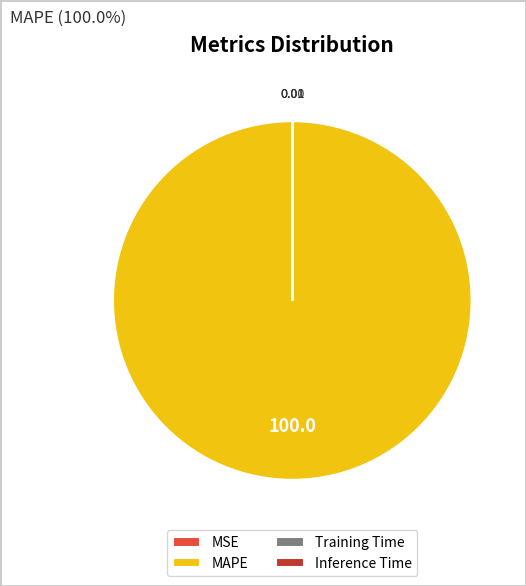

Which slice is the largest?

MAPE